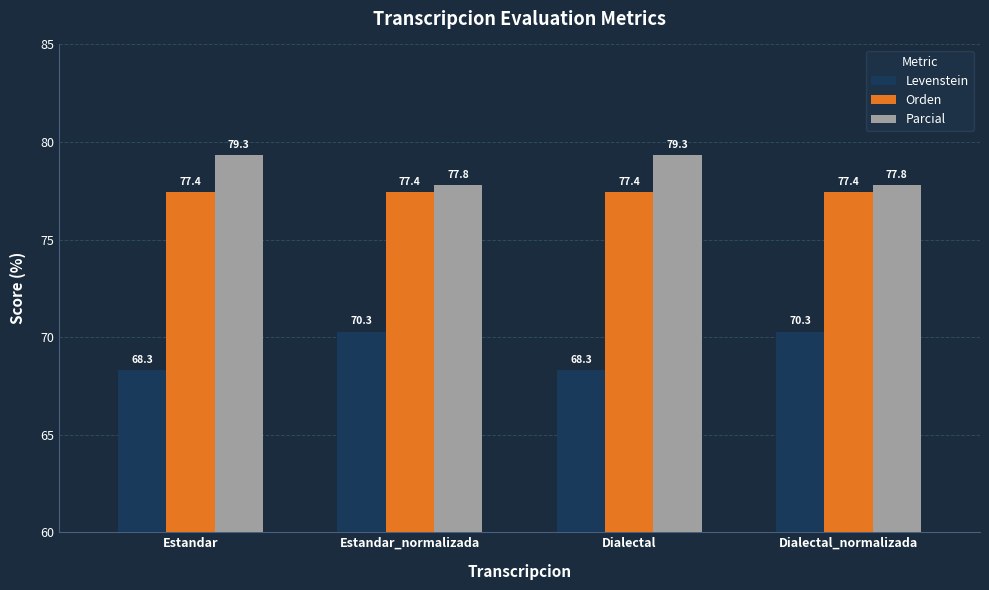

What is the difference between the maximum and minimum values in the Parcial series?

1.5